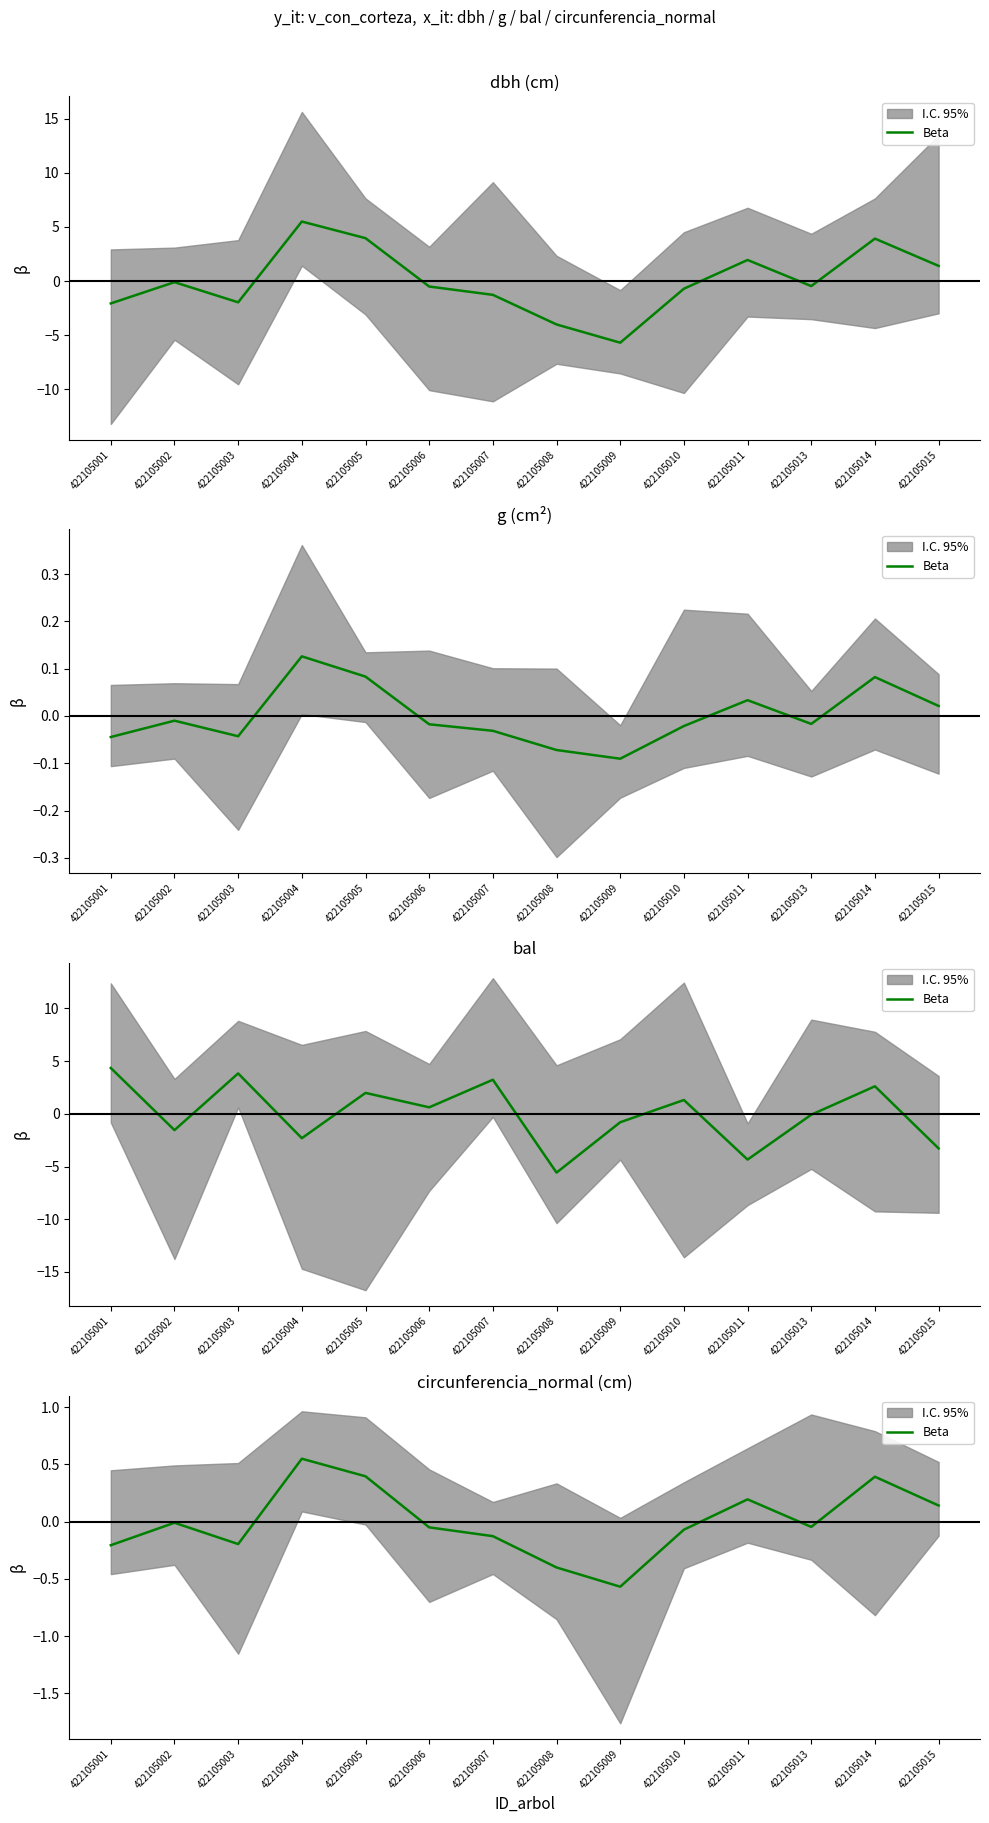

How many lines are shown in the chart?

1